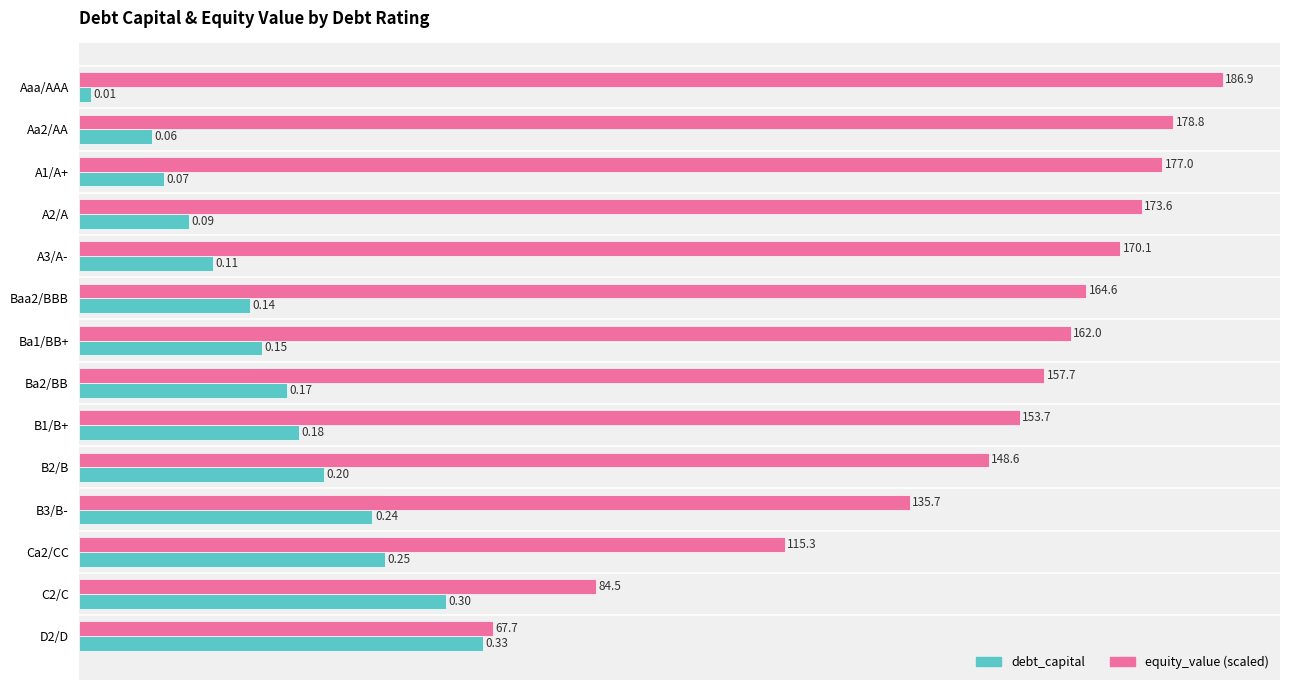

At which category does the chart reach its peak across all series?

Aaa/AAA